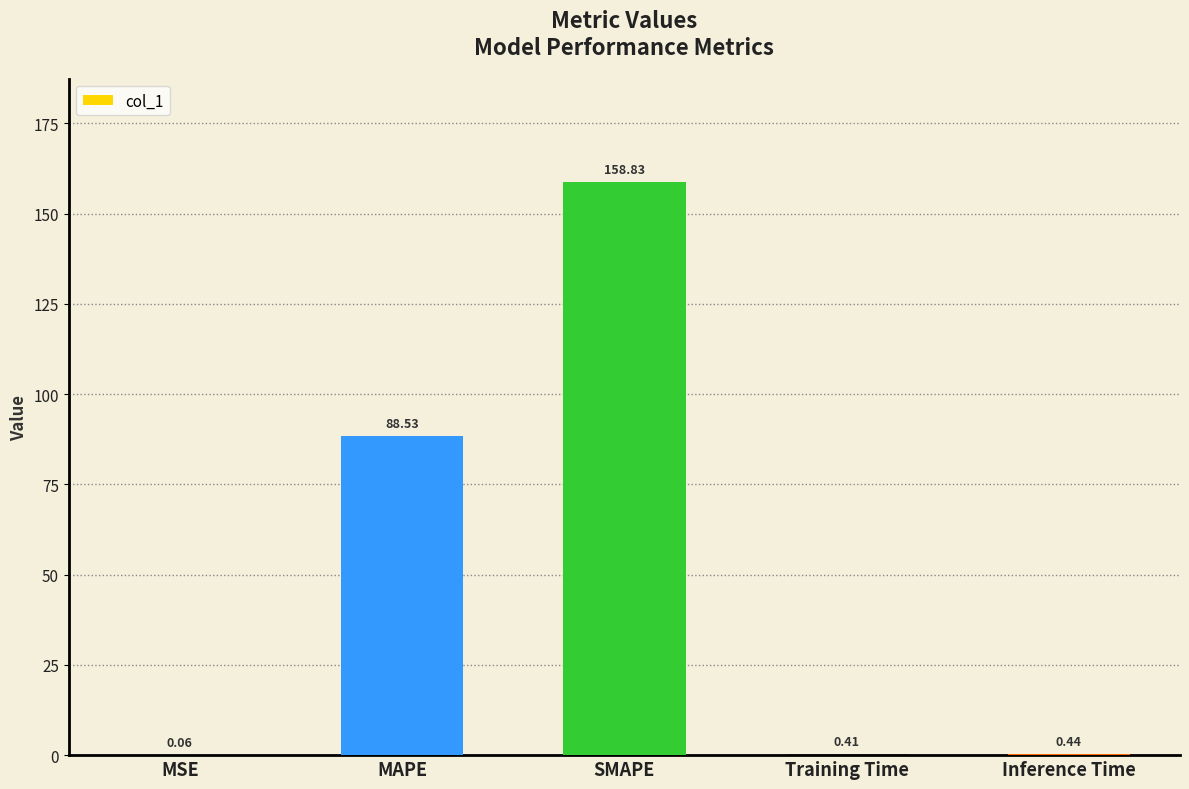

What is the difference between the values at MAPE and Inference Time?

88.1